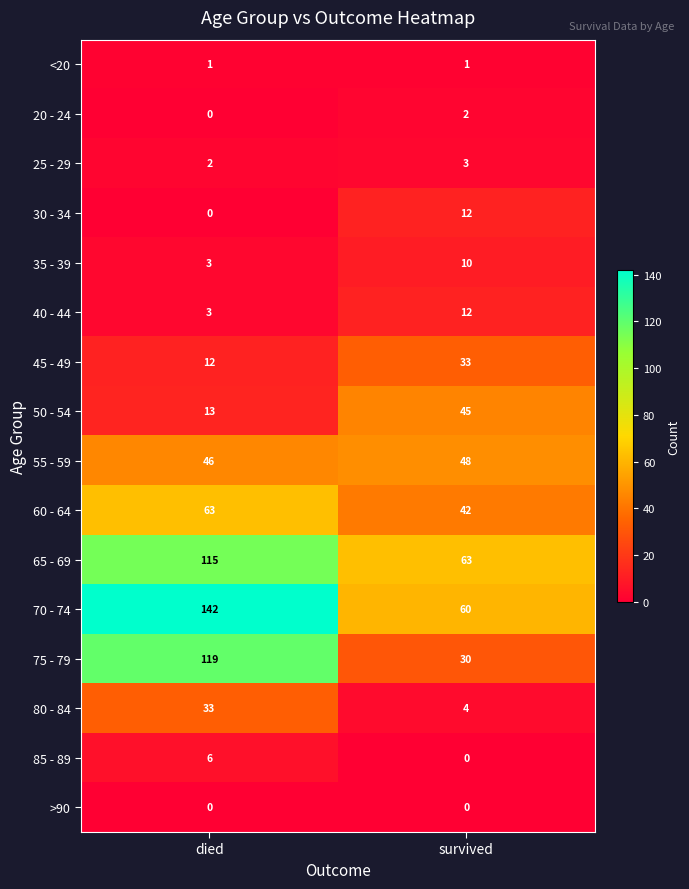

What is the difference between the highest and lowest values at survived?

63